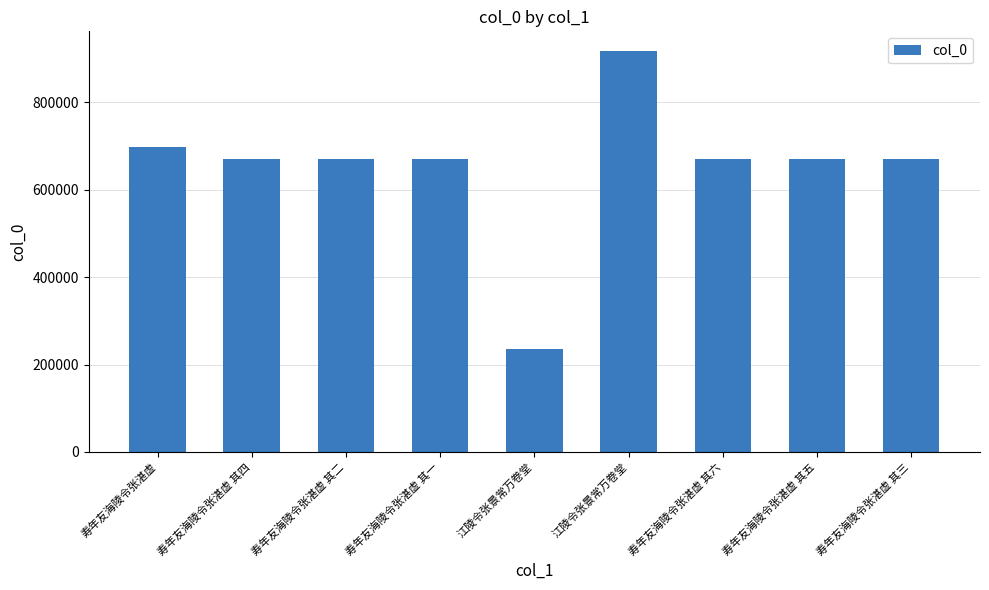

The chart shows a value of 671505 at 寿年友海陵令张湛虚 其二. True or false?

True